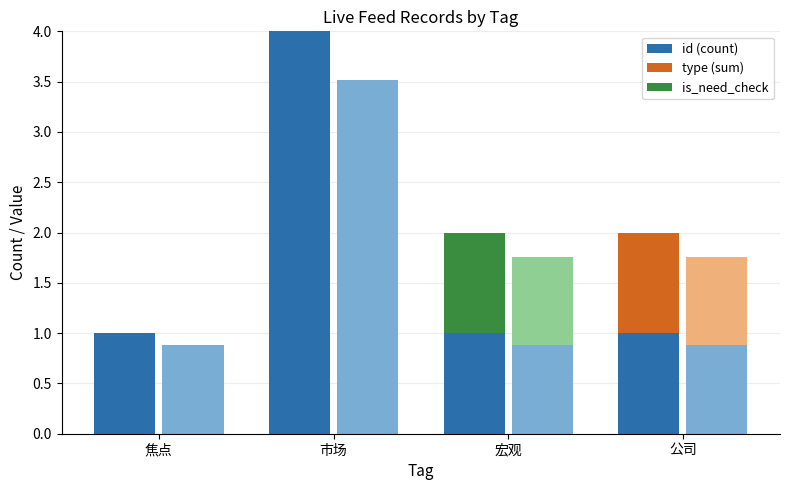

The is_need_check series shows -1 at 公司. True or false?

False